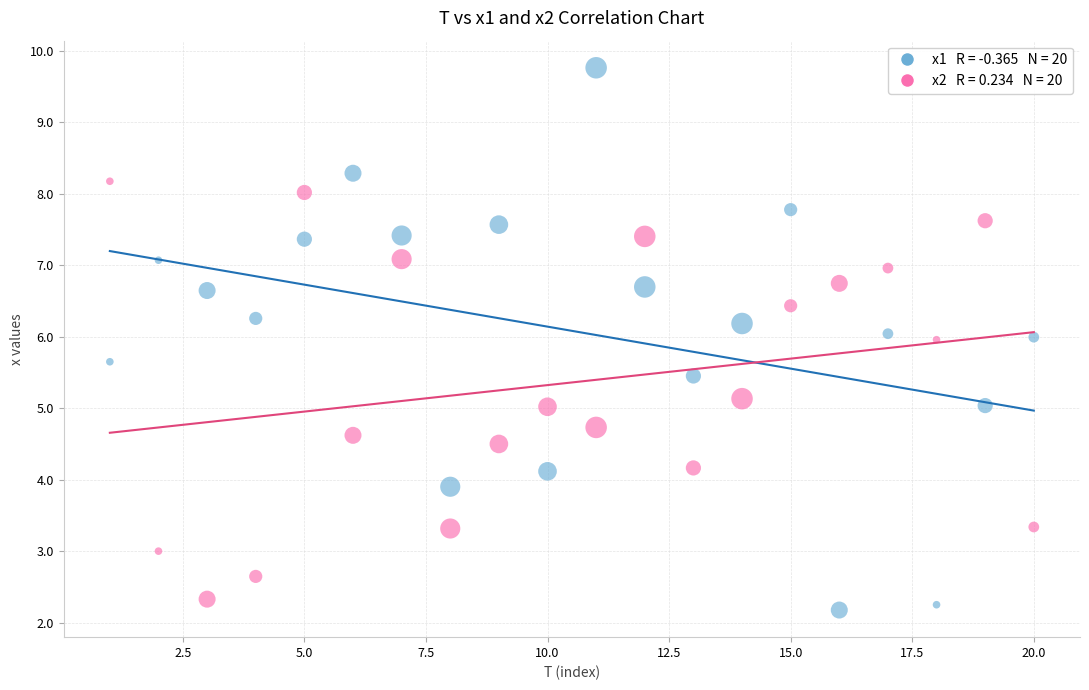

Across all data points, what is the range of Y values (max minus min)?

7.6